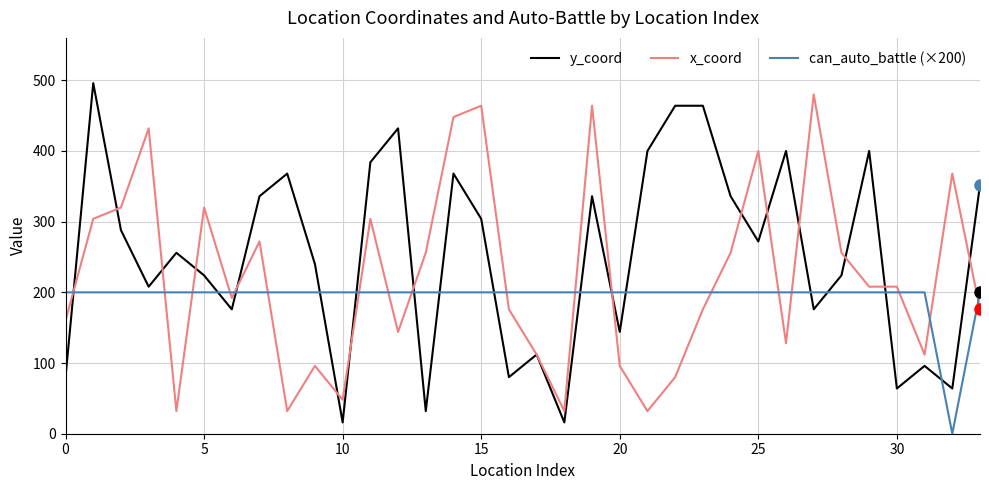

Reading right to left, list all the values displayed in this chart.

y_coord: 352	64	96	64	400	224	176	400	272	336	464	464	400	144	336	16	112	80	304	368	32	432	384	16	240	368	336	176	224	256	208	288	496	80
x_coord: 176	368	112	208	208	256	480	128	400	256	176	80	32	96	464	32	112	176	464	448	256	144	304	48	96	32	272	192	320	32	432	320	304	160
can_auto_battle (×200): 200	0	200	200	200	200	200	200	200	200	200	200	200	200	200	200	200	200	200	200	200	200	200	200	200	200	200	200	200	200	200	200	200	200